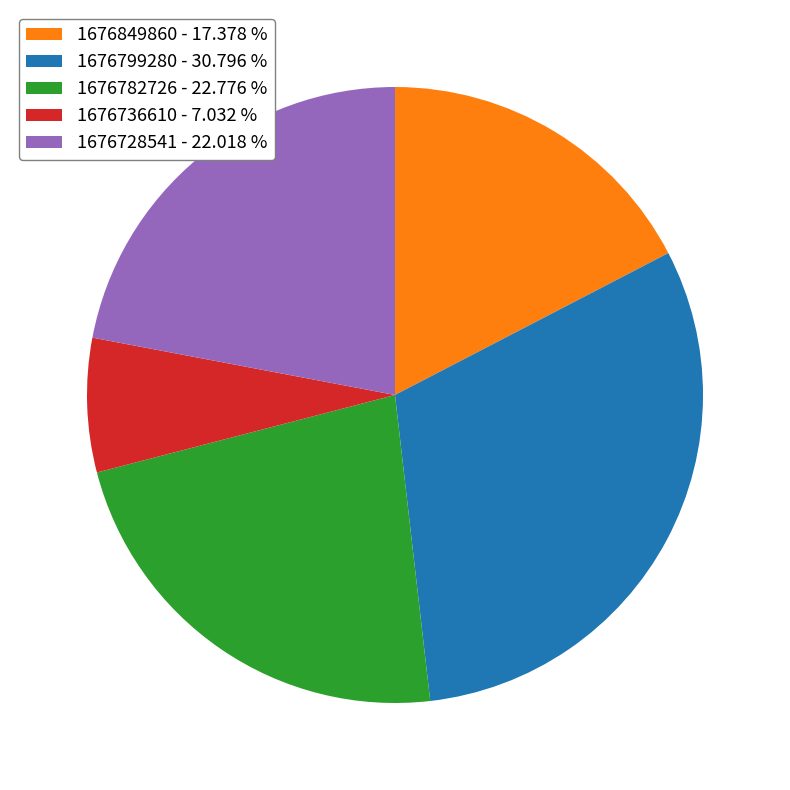

Is it true that 1676736610 is 7% of the pie?

True